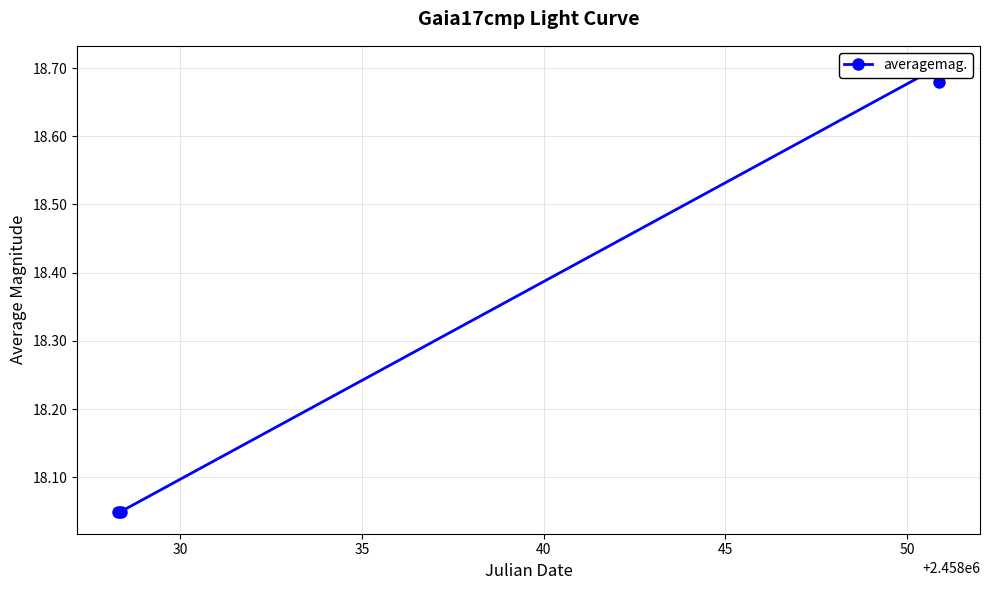

True or false: the data has more than 2 interior local peaks.

False